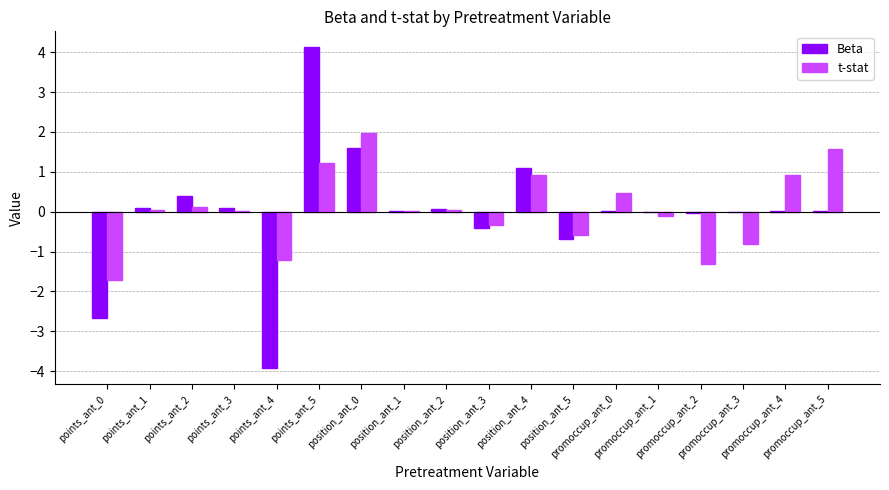

How many series are shown in this chart?

2